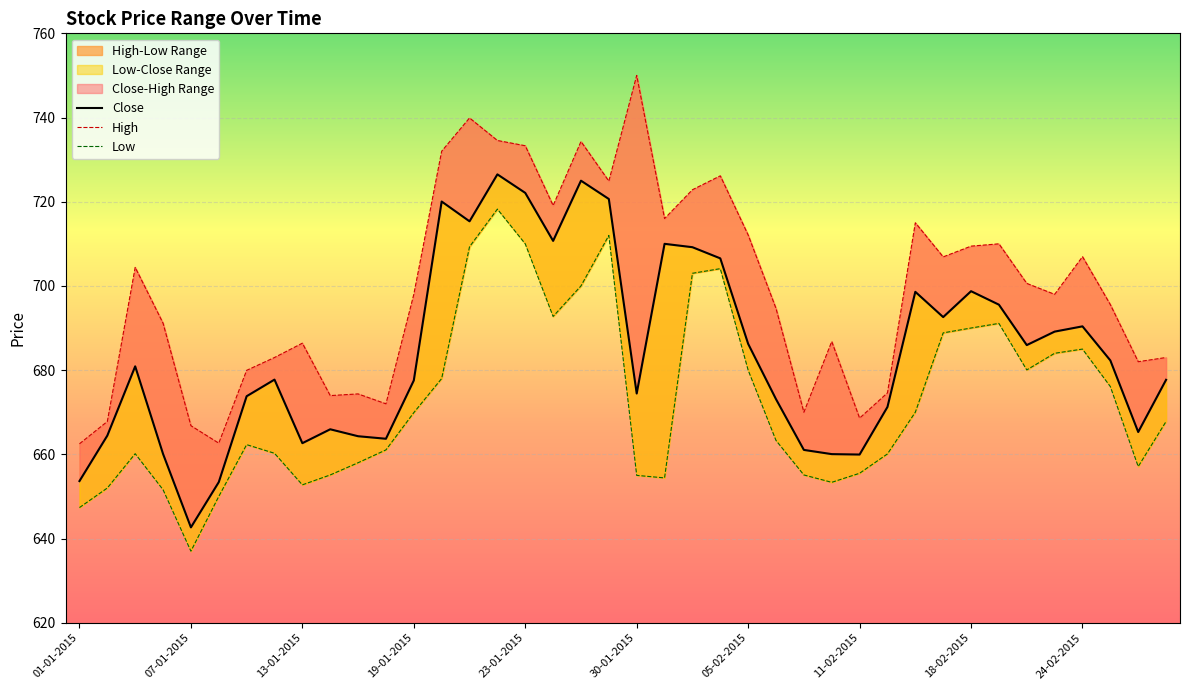

Which series has the largest total across all categories?

High